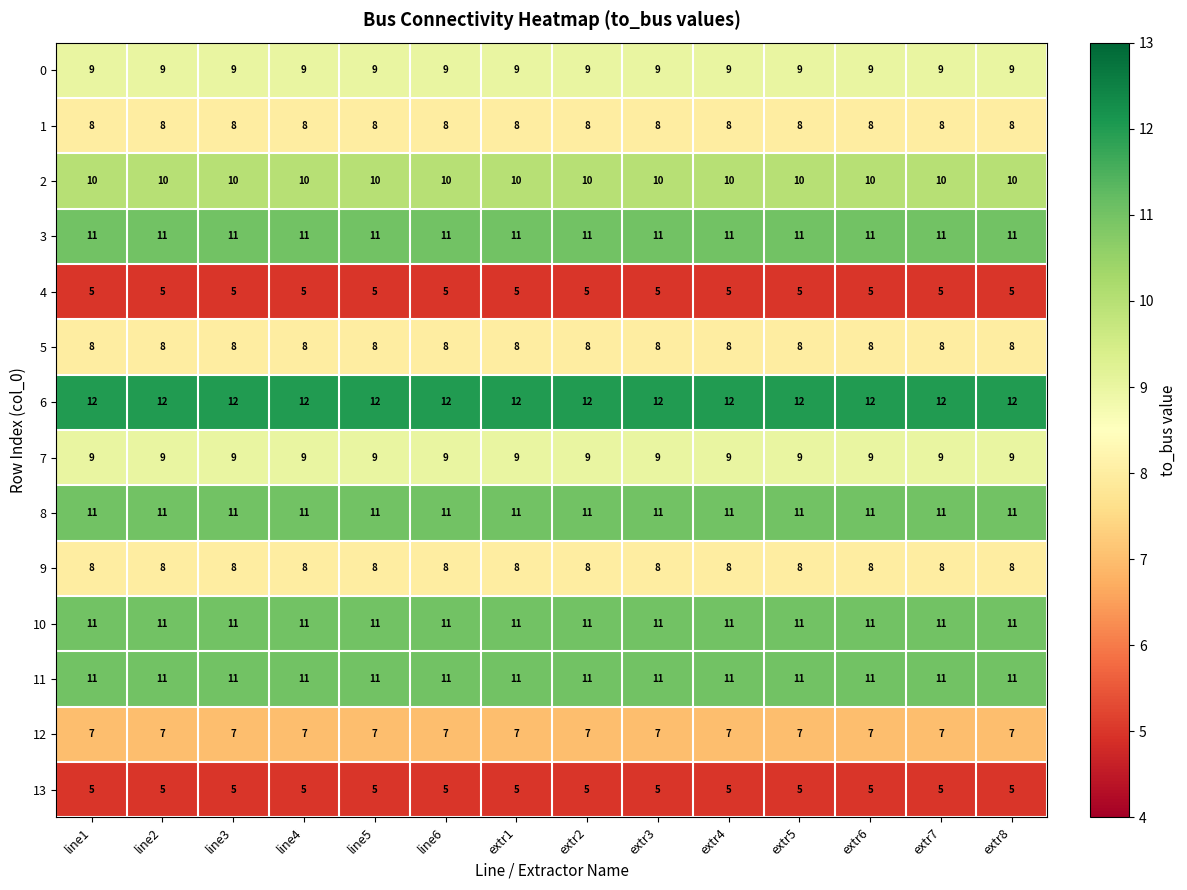

The 11 series shows 19 at extr3. True or false?

False